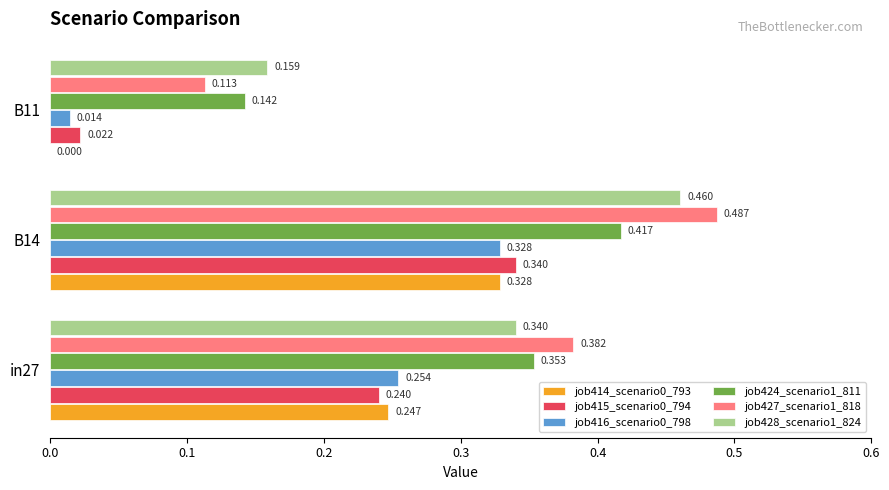

Is the value of job416_scenario0_798 at B11 greater than the value of job414_scenario0_793 at B14?

No